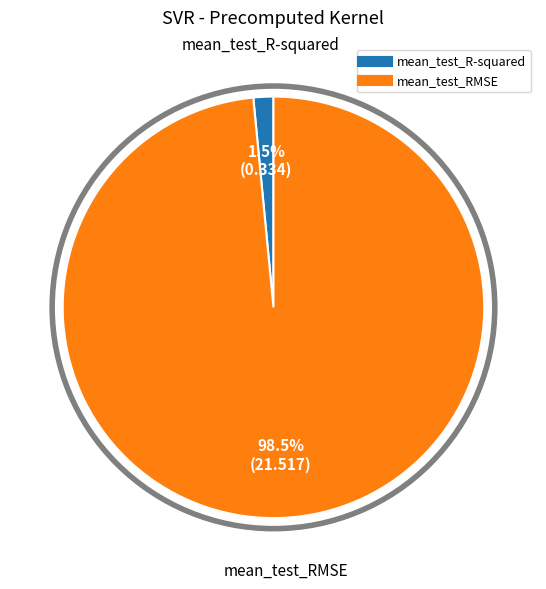

Between mean_test_RMSE and mean_test_R-squared, which is larger?

mean_test_RMSE